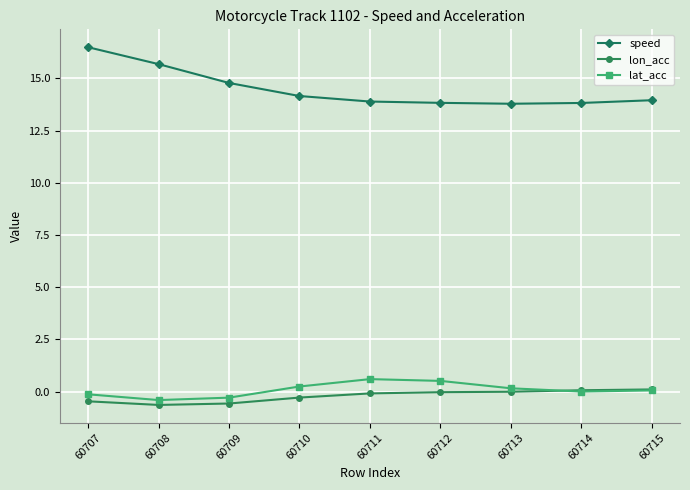

The lon_acc series shows -0.3 at 60710. True or false?

True